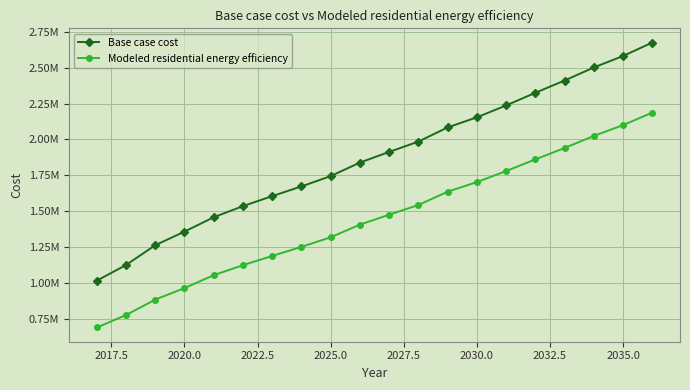

Does the chart display data point markers on the line(s)?

Yes